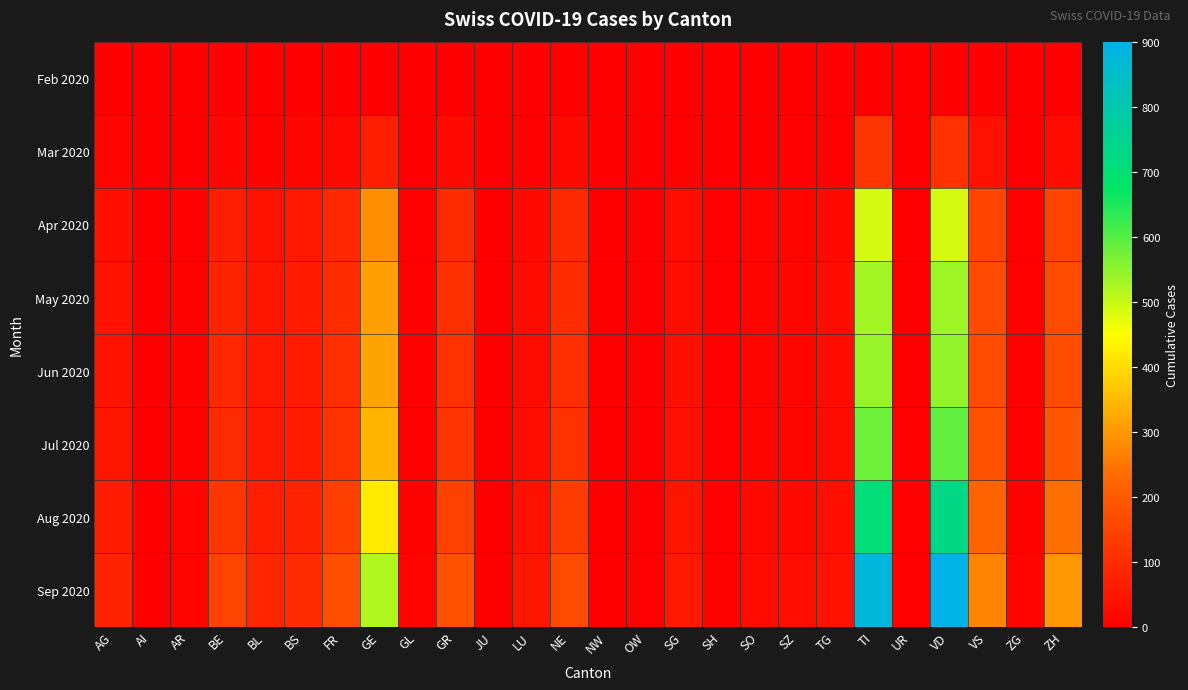

What is the maximum value shown in the chart?

900